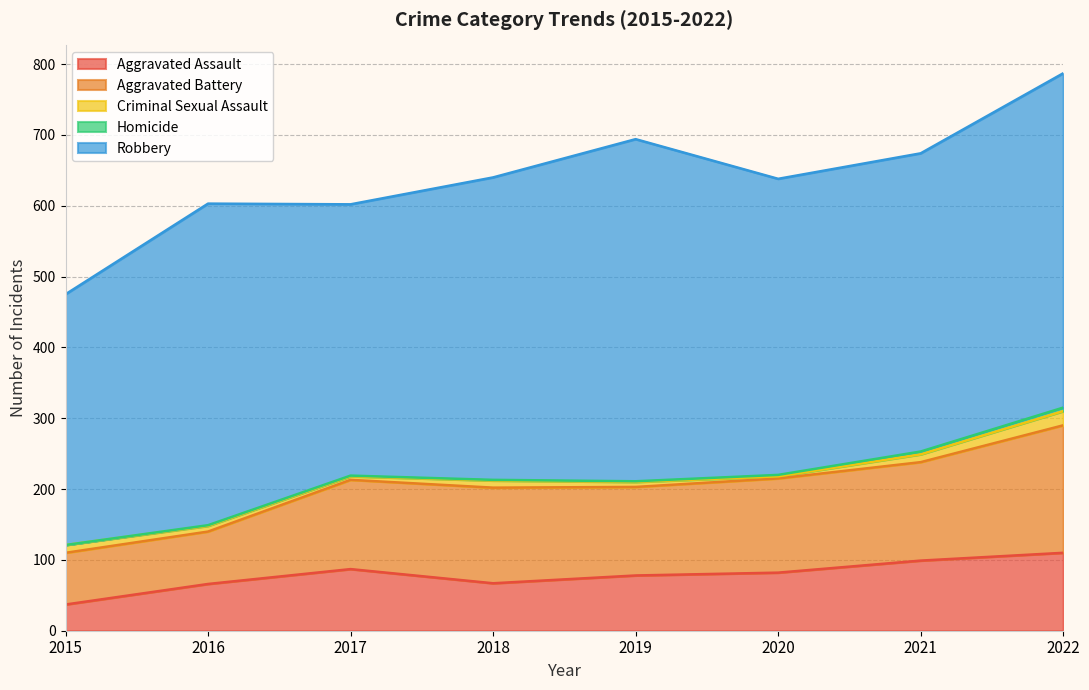

Which category has the highest value across all series?

2019